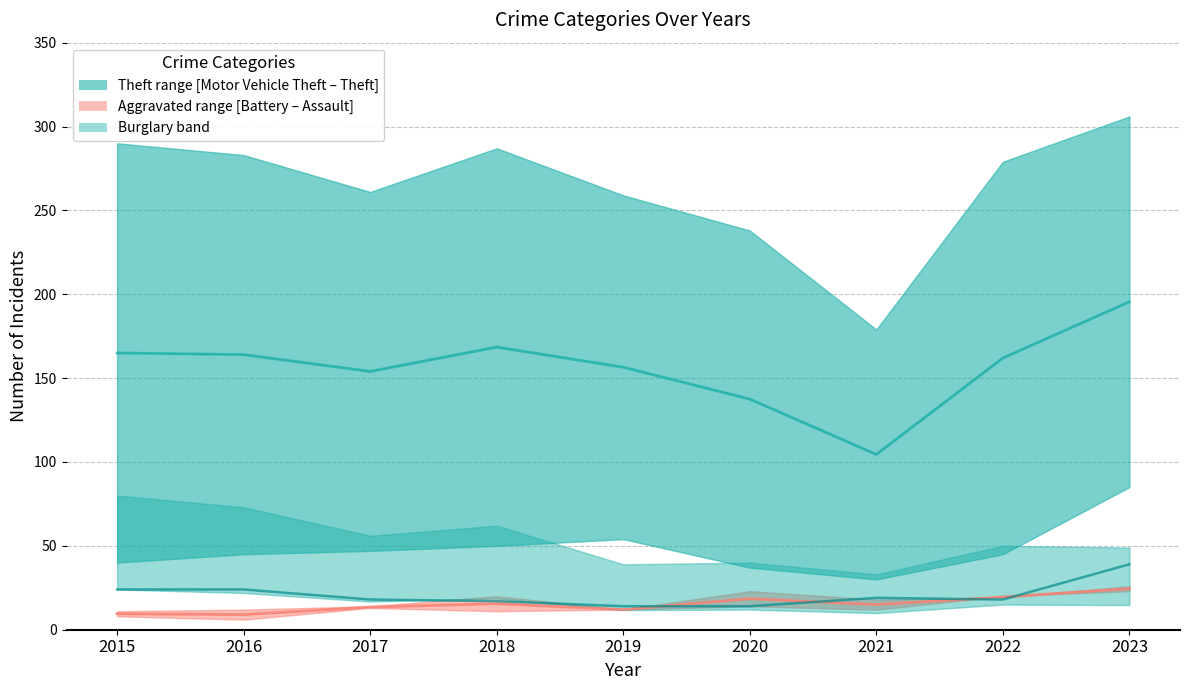

What is the total value across all series at 2021?

291